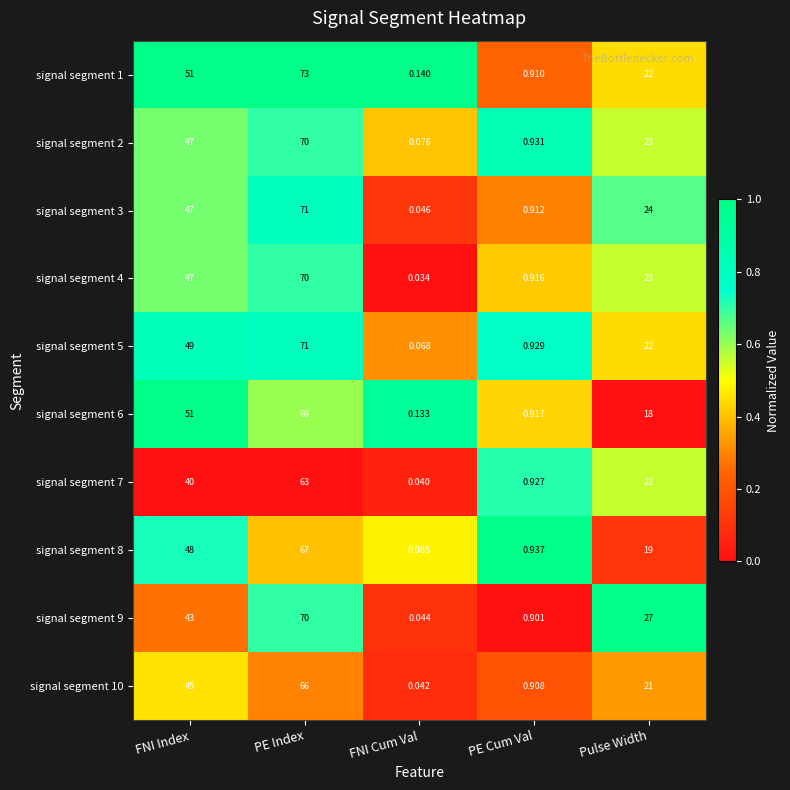

At which label does signal segment 9 reach its peak?

PE Index